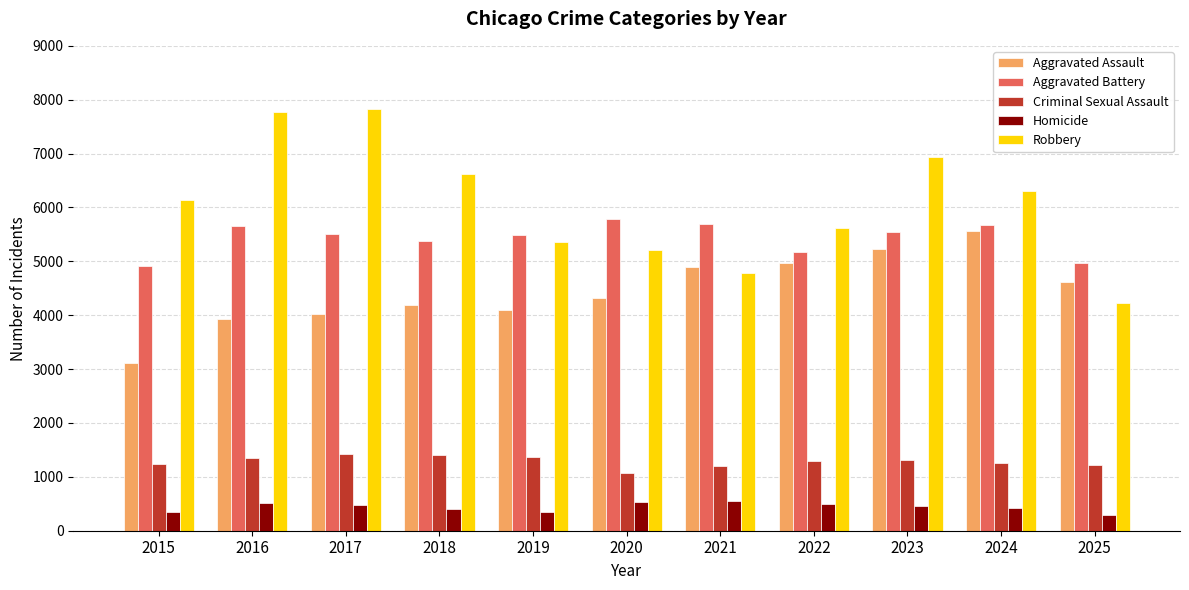

What is the difference between the maximum and minimum values in the Criminal Sexual Assault series?

347